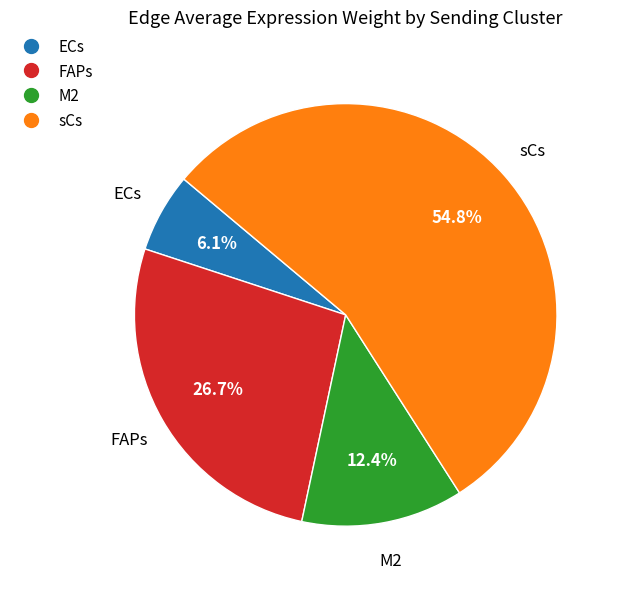

Count the number of slices in the pie.

4